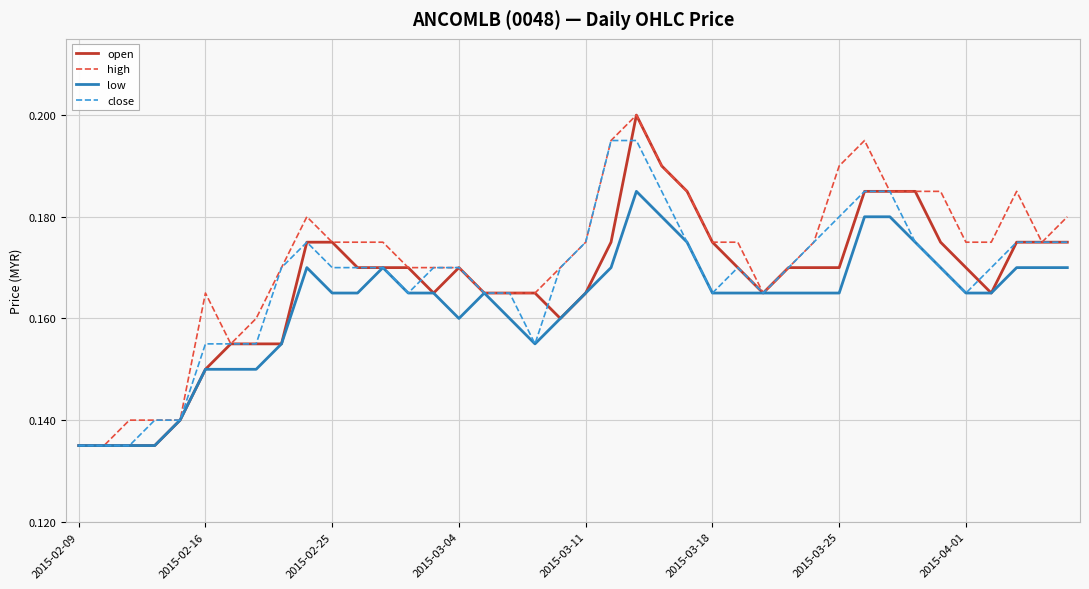

Which series has the largest total across all categories?

high